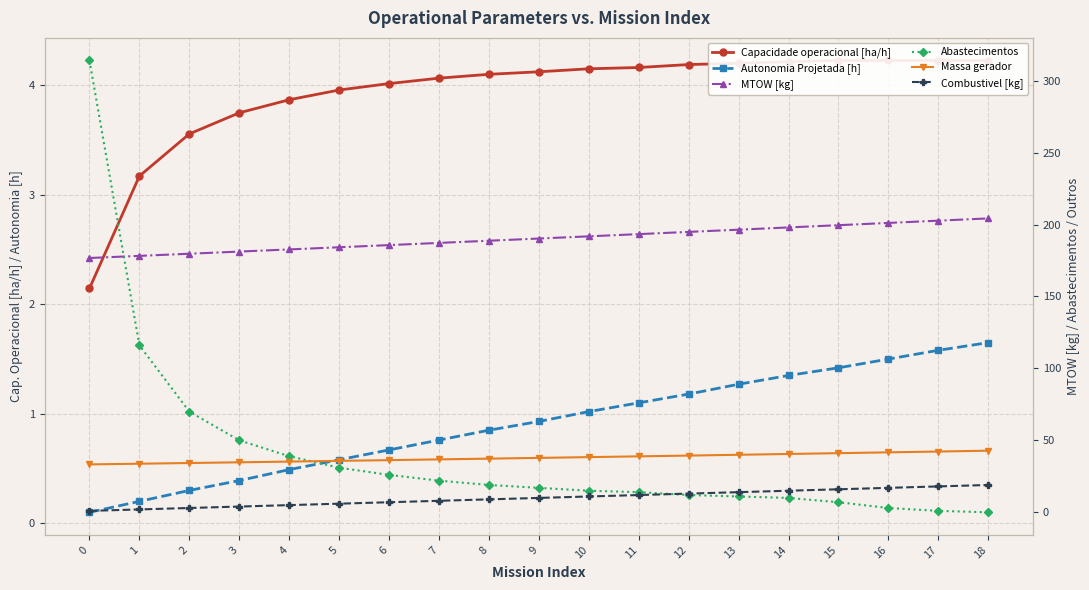

What is the difference between the second highest and minimum values in the Combustivel [kg] series?

17.0